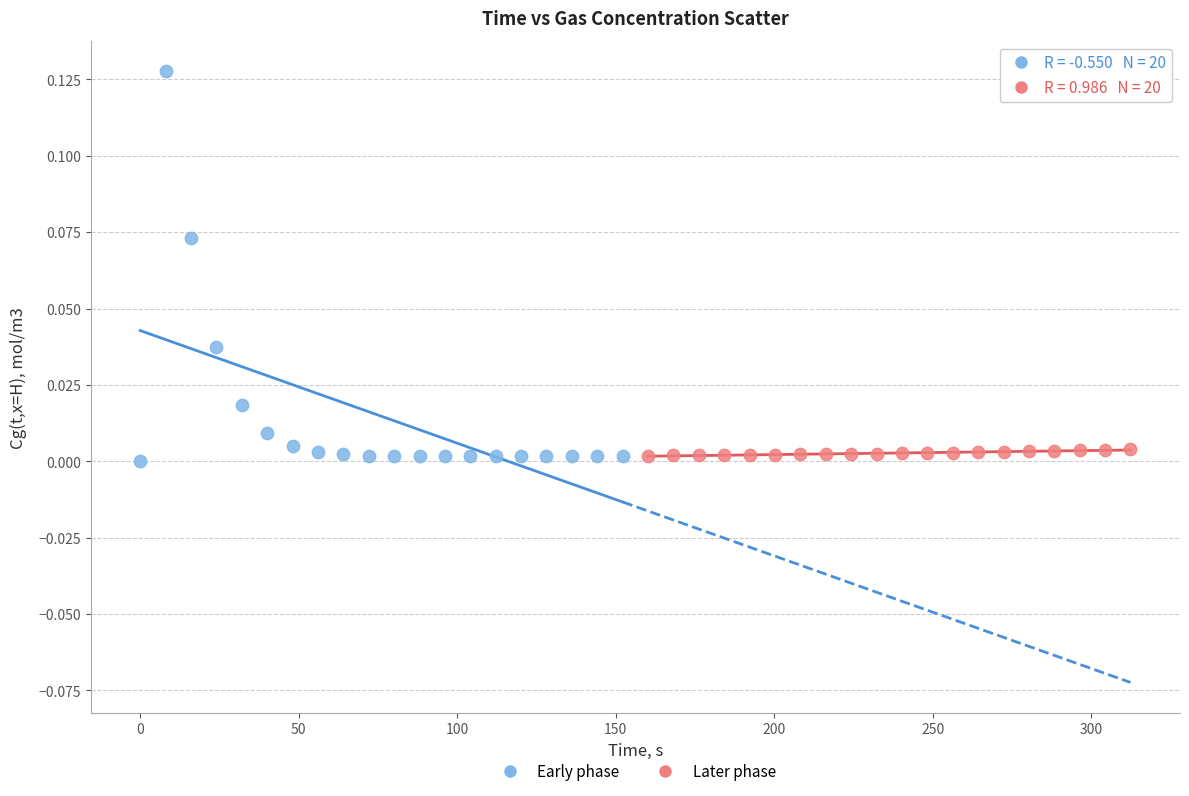

Which series contains the highest Y value?

Early phase